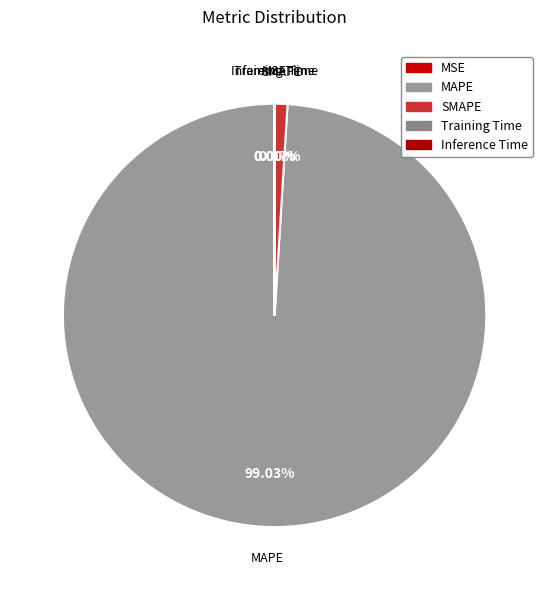

To the nearest percent, what portion does MAPE represent?

99%